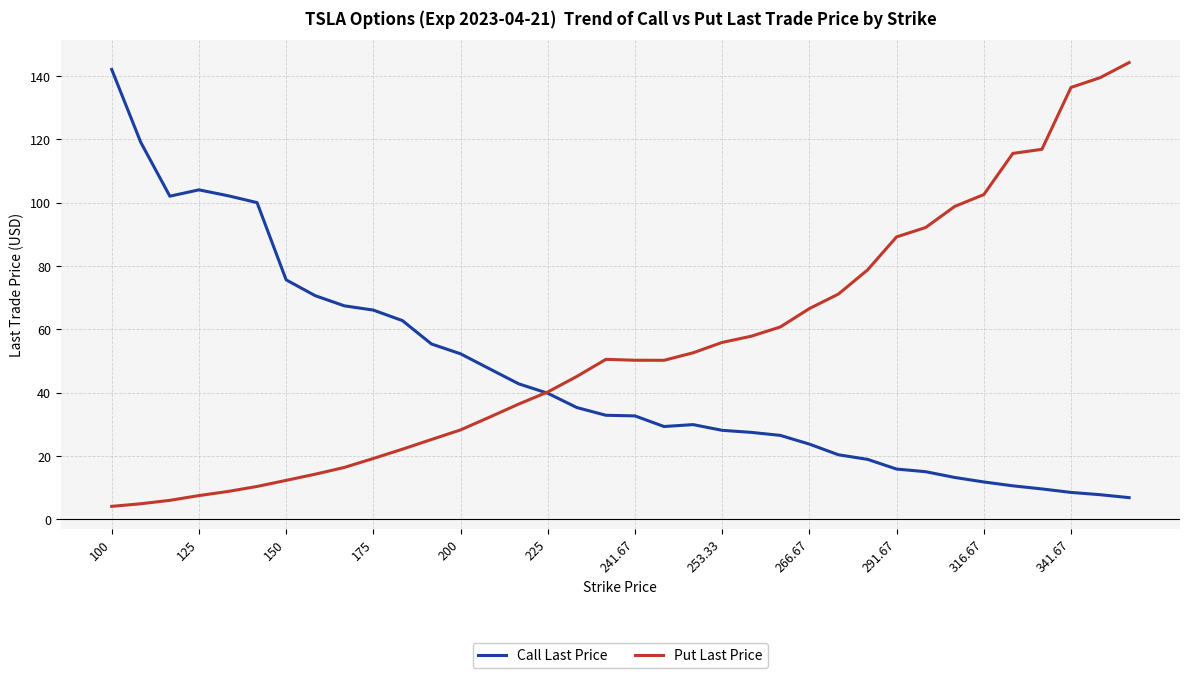

At how many categories does at least one series exceed 49?

32